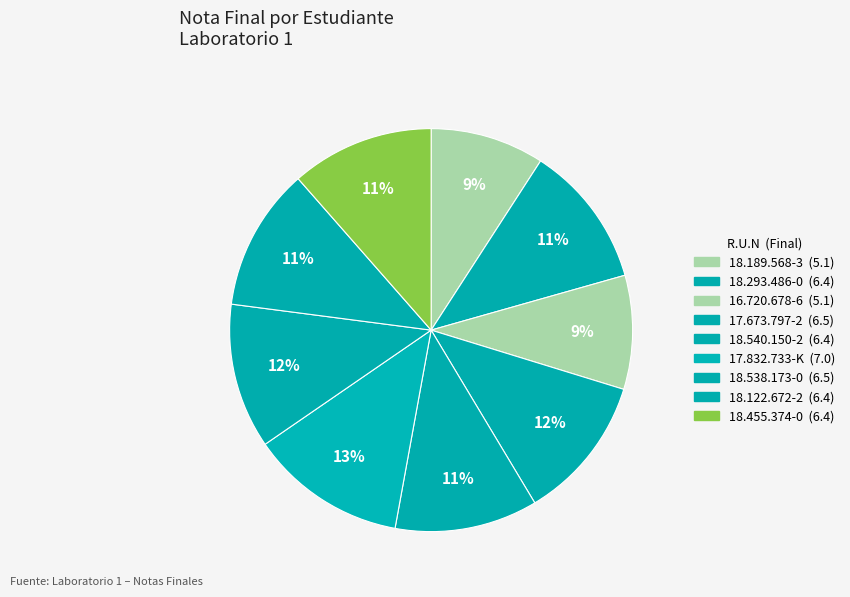

Does 18.540.150-2 represent more than half of the total?

No